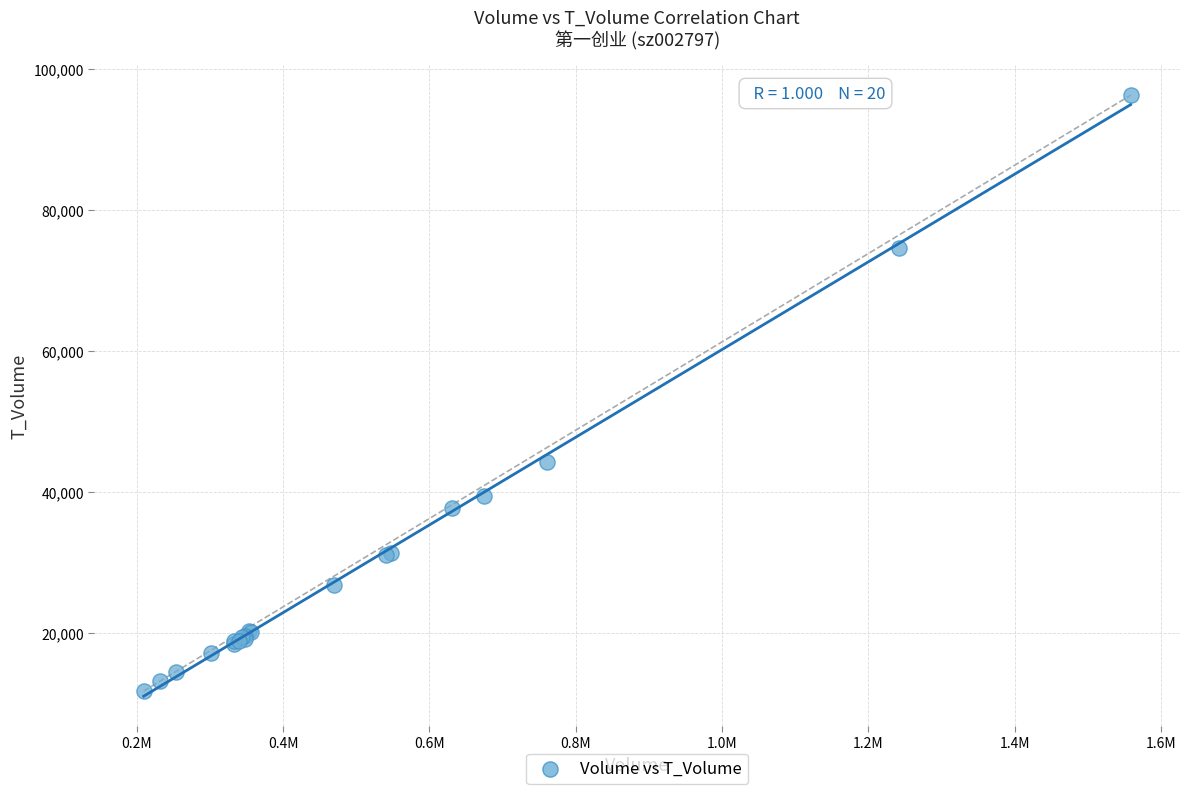

What Y value in the scatter plot is closest to 54086?

44252